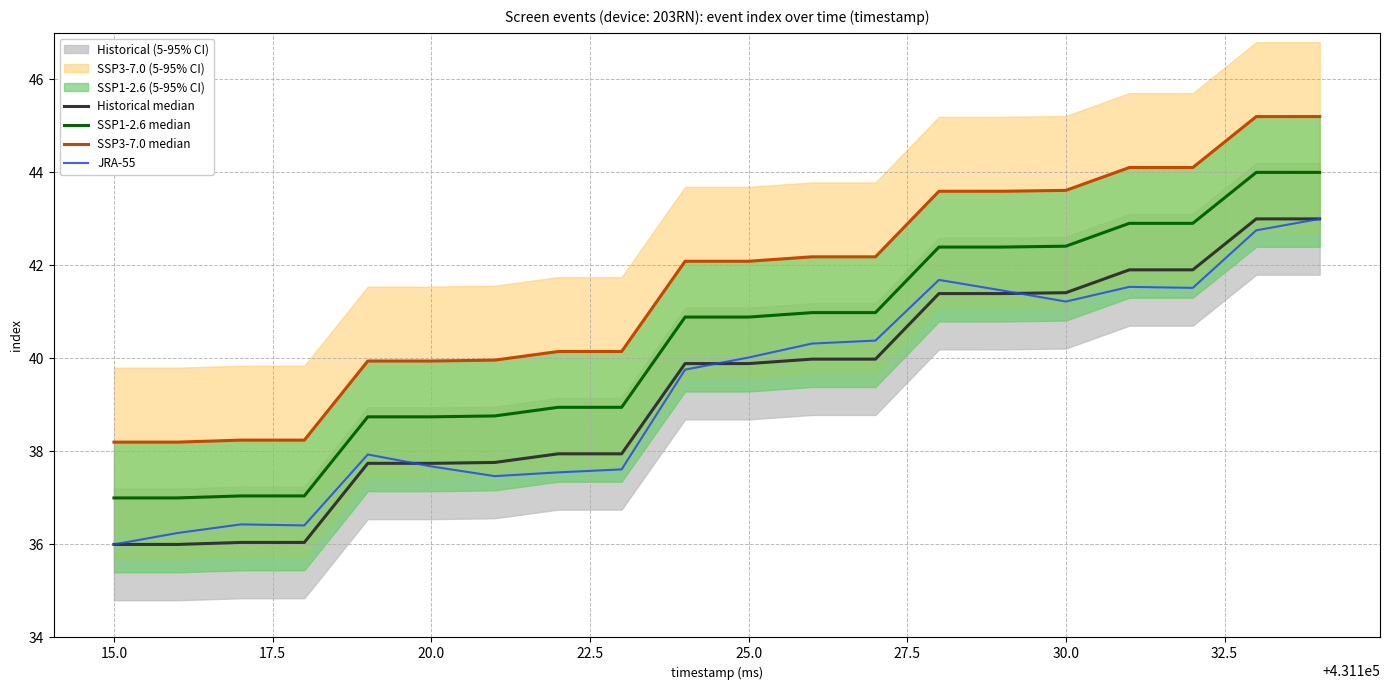

Is it true that SSP1-2.6 median equals 38.7 at 20.0?

True